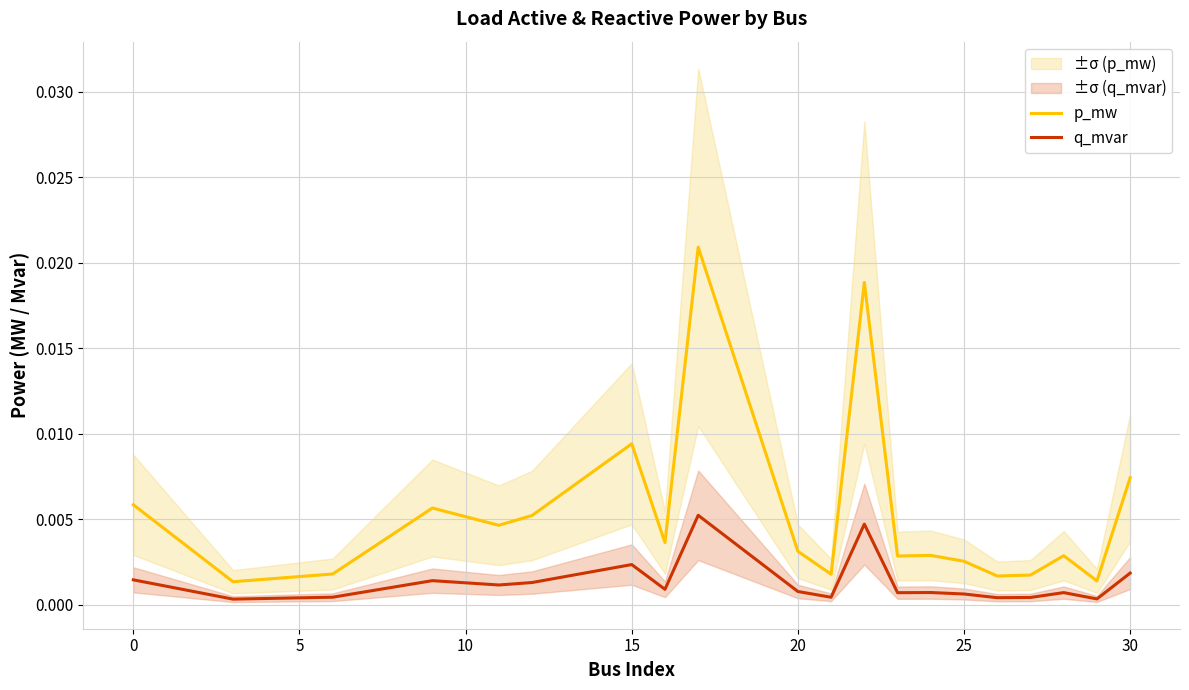

True or false: q_mvar and p_mw intersect in this chart.

False